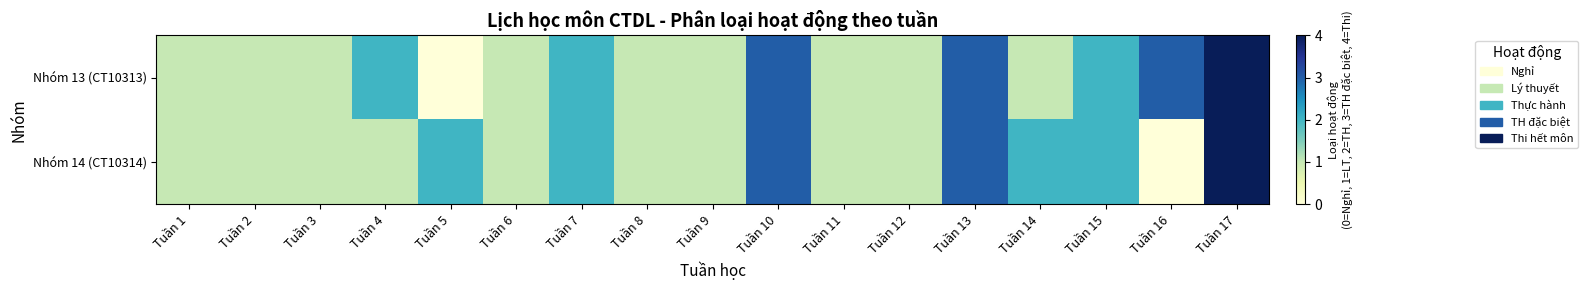

What is the maximum value shown in the chart?

4